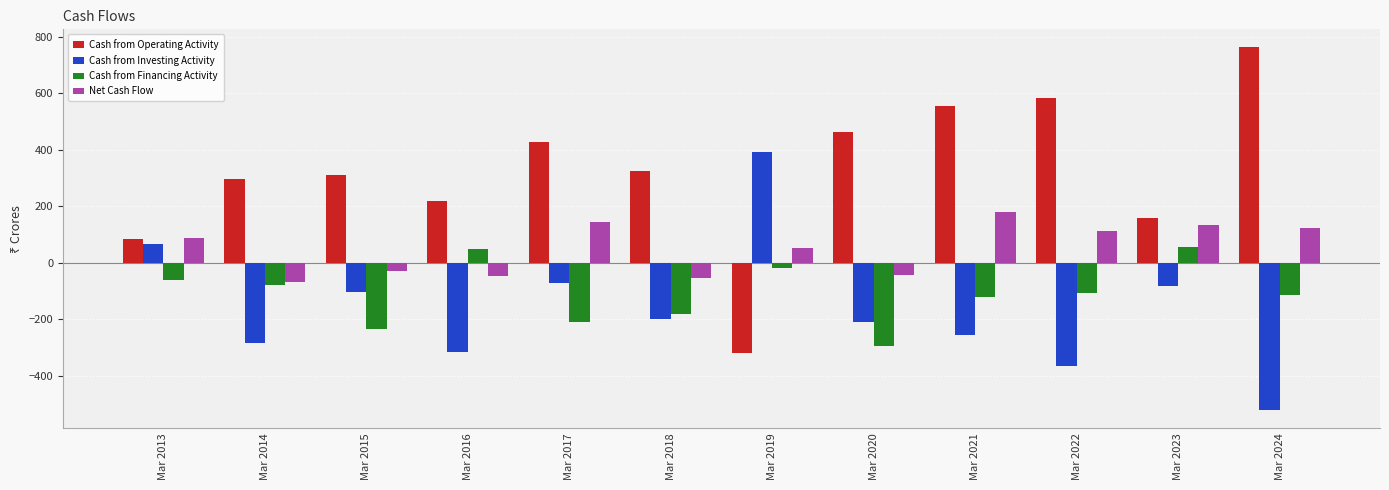

What value does the Cash from Operating Activity series have at Mar 2020?

462